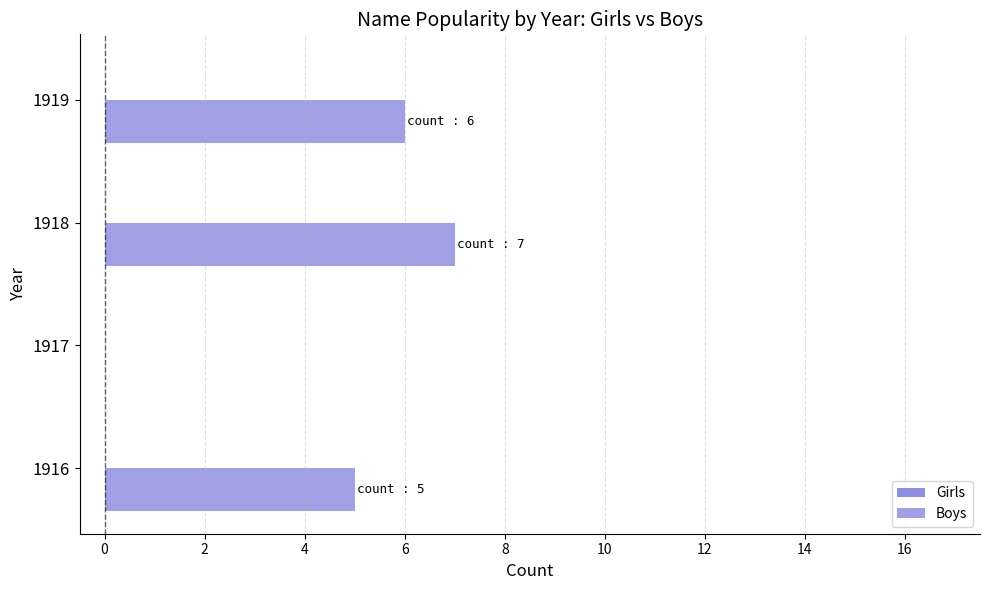

How many values are above zero?

3